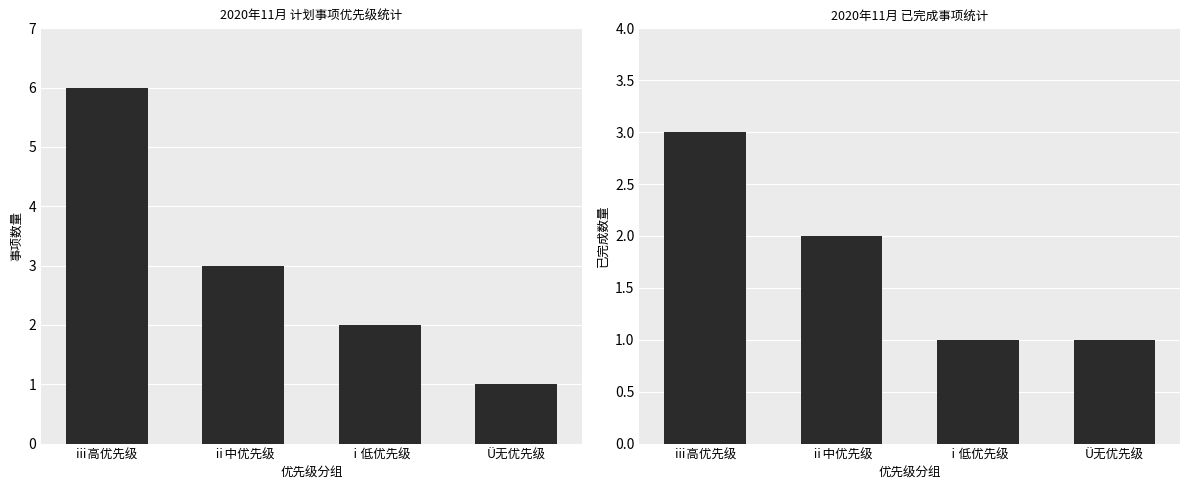

Between ⅱ中优先级 and Ü无优先级, which series saw the biggest shift?

事项总数